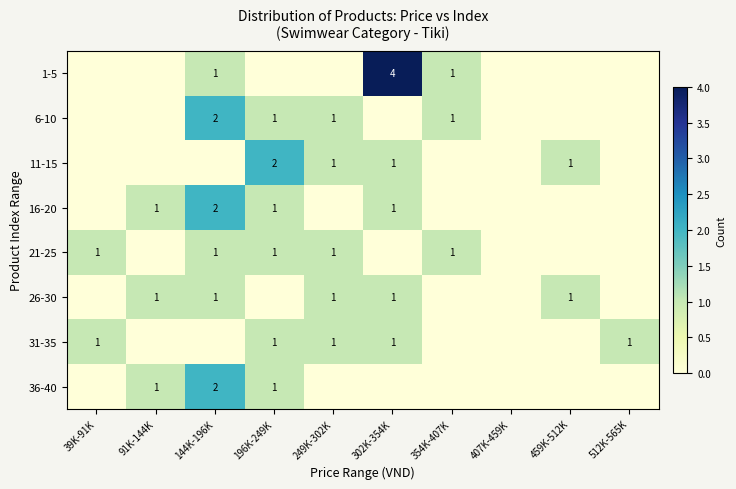

What is the spread (max minus min) of values at 512K-565K?

1